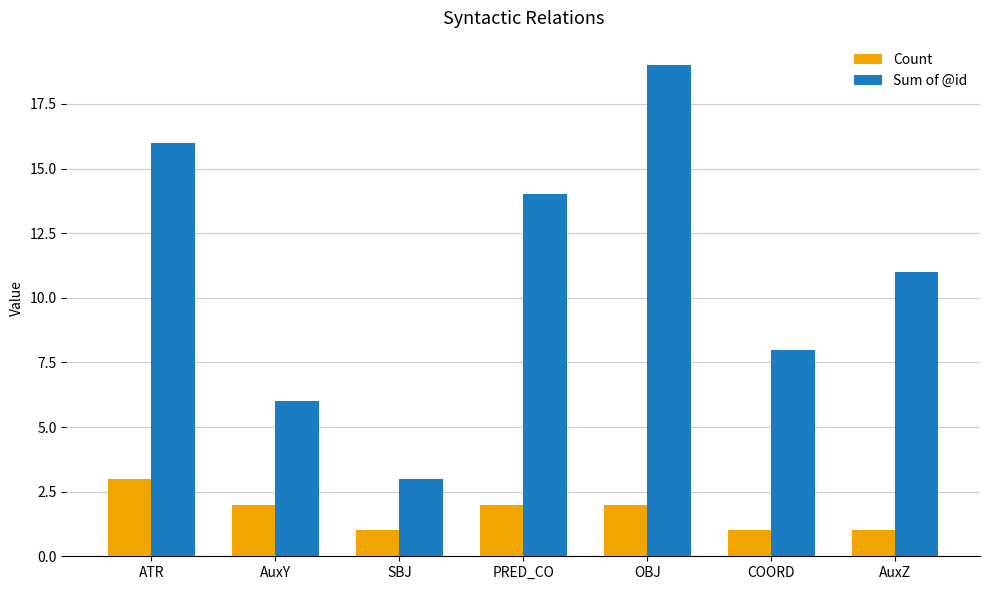

What is the label of the 5th bar from the right?

SBJ